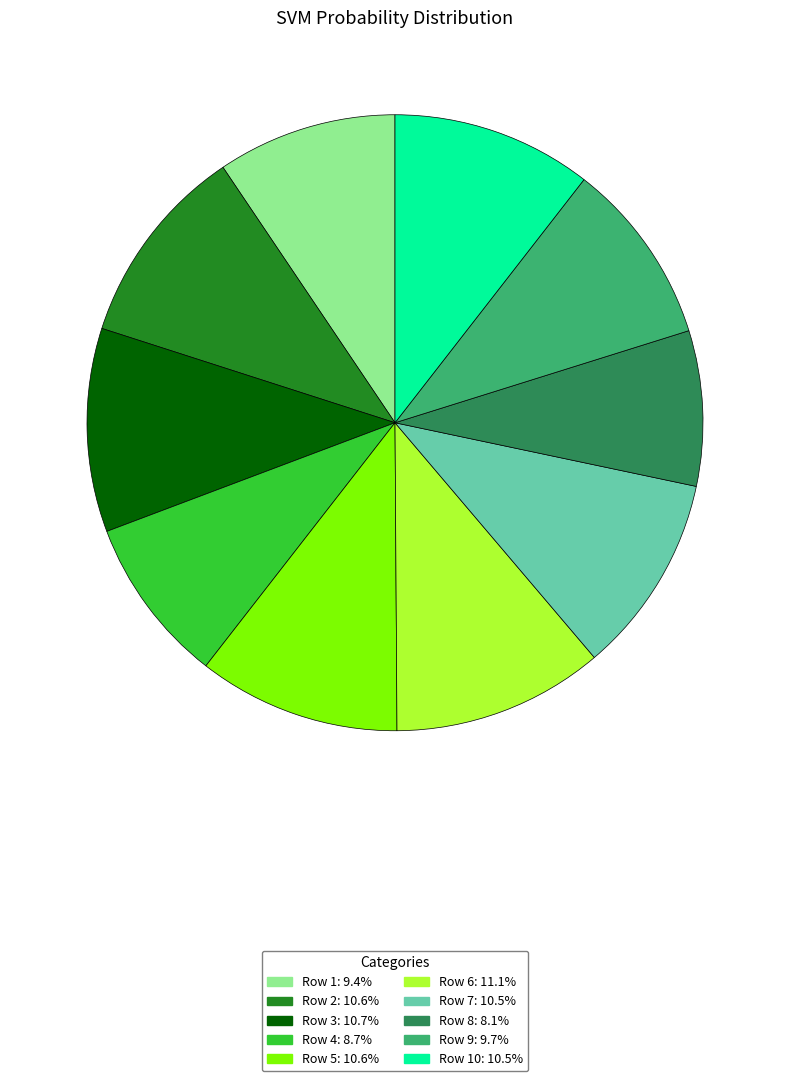

Do Row 2: 10.6% and Row 9: 9.7% together represent more than half of the pie?

No